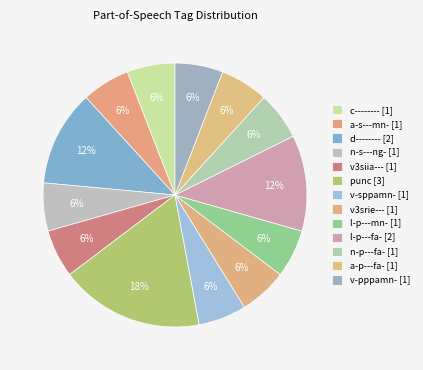

How many segments does this pie chart have?

13